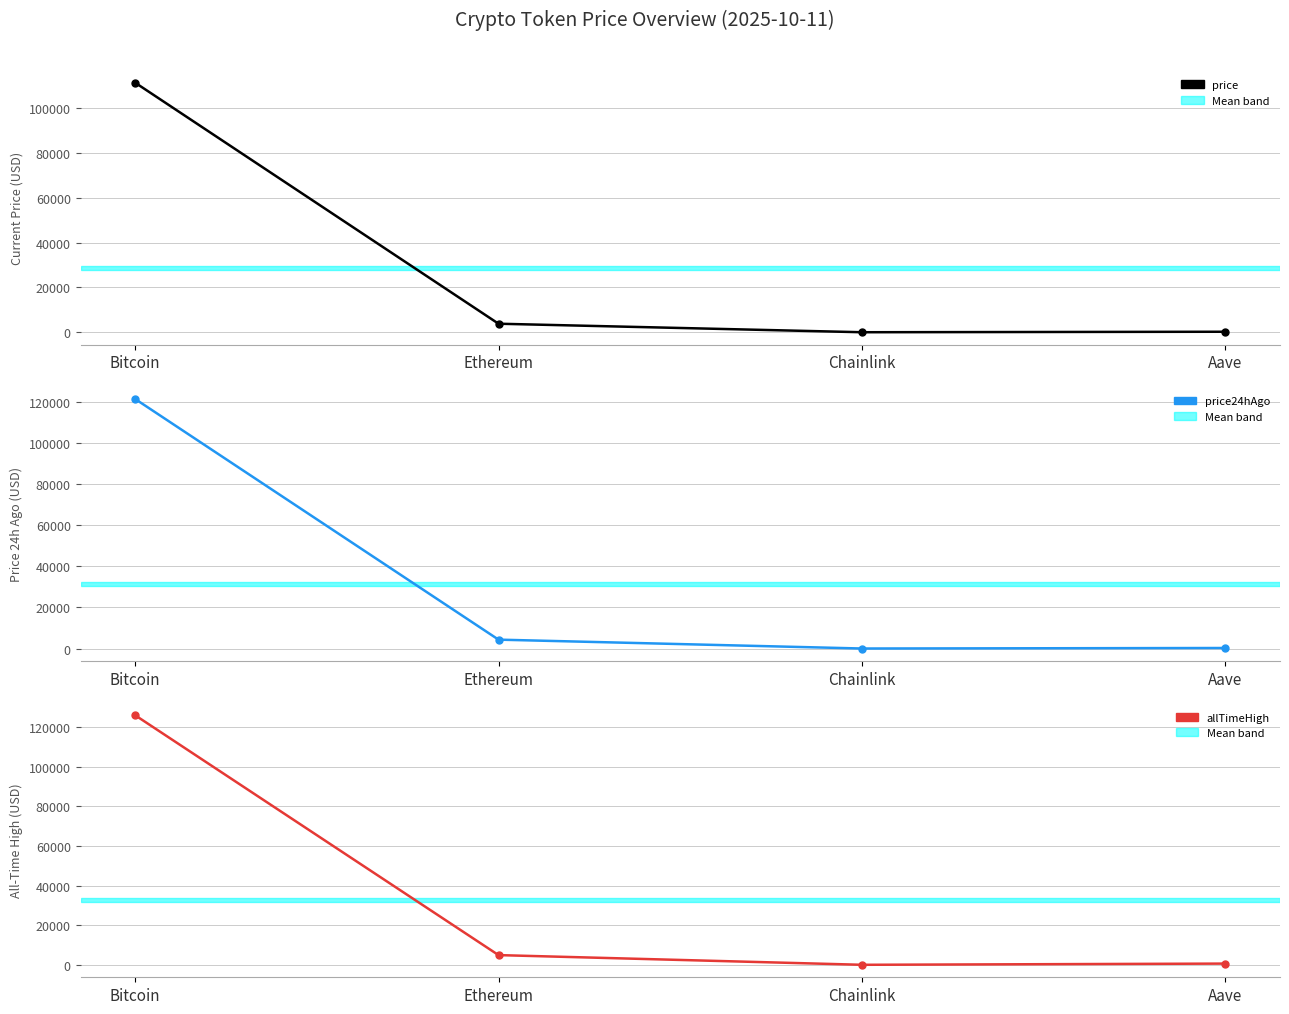

What is the spread (max minus min) of values at Chainlink?

34.5